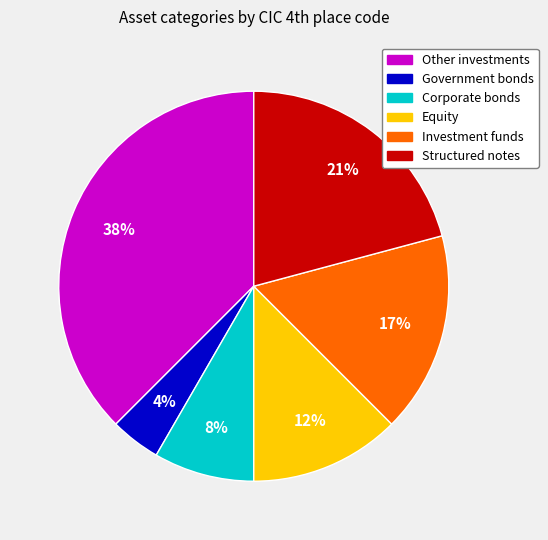

Is there a majority slice in this chart?

No